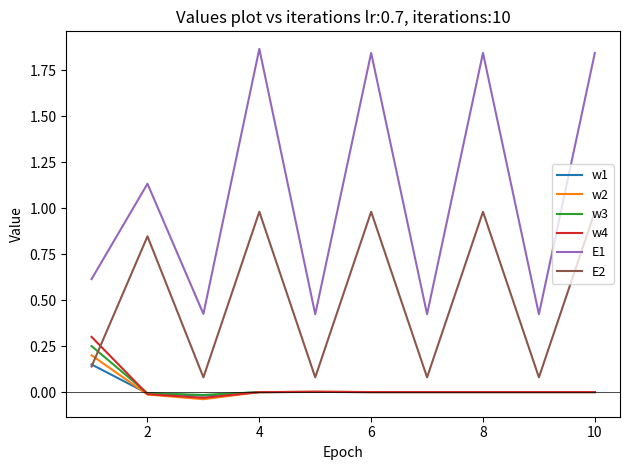

What is the maximum value for E2?

1.0